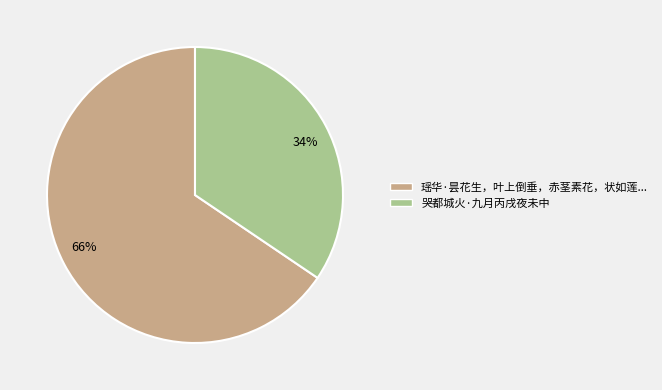

The 34% slice represents 24% of the pie. True or false?

False